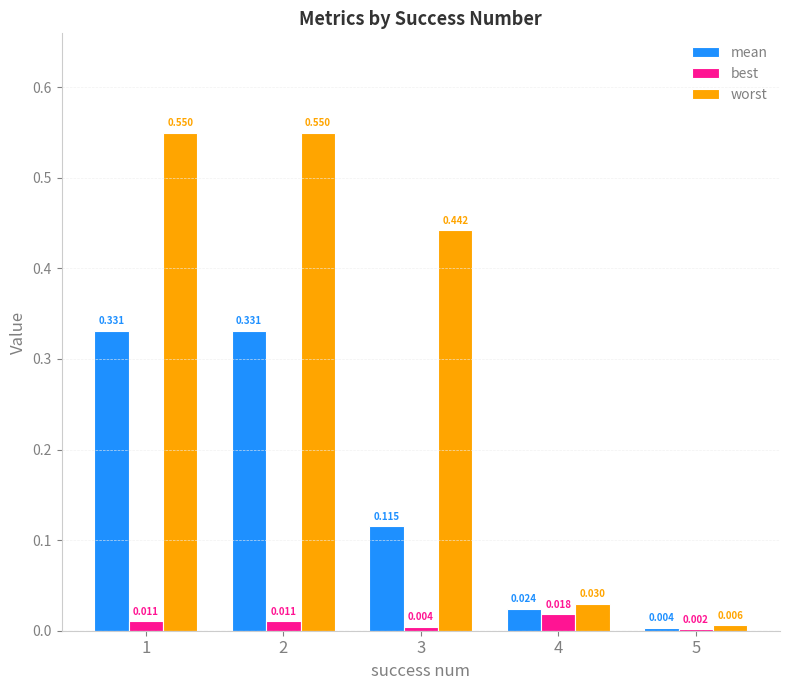

Which series changed the most between 2 and 5?

worst